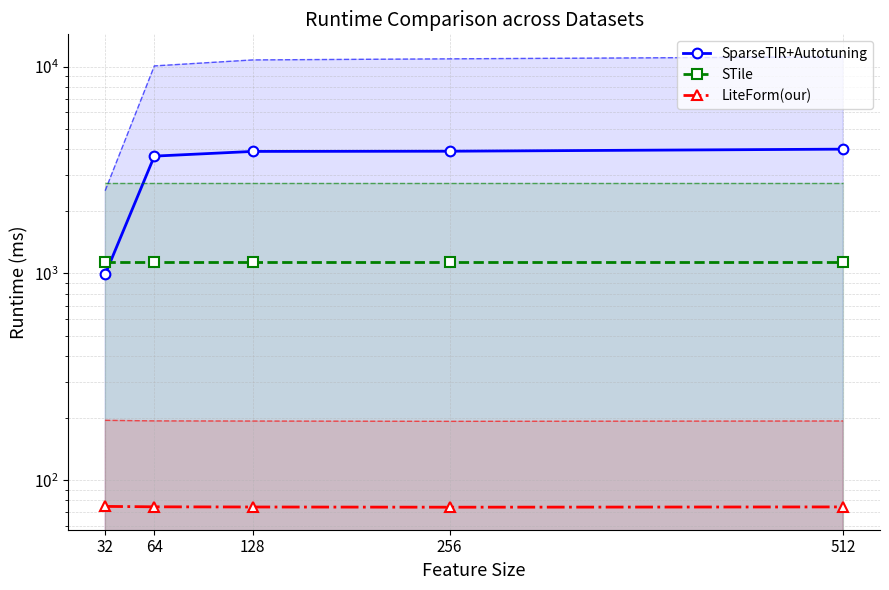

True or false: SparseTIR+Autotuning and LiteForm(our) intersect in this chart.

False